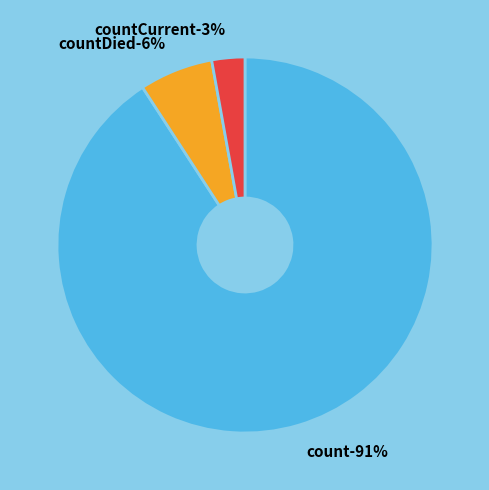

Is there any slice that represents more than half of the pie?

Yes